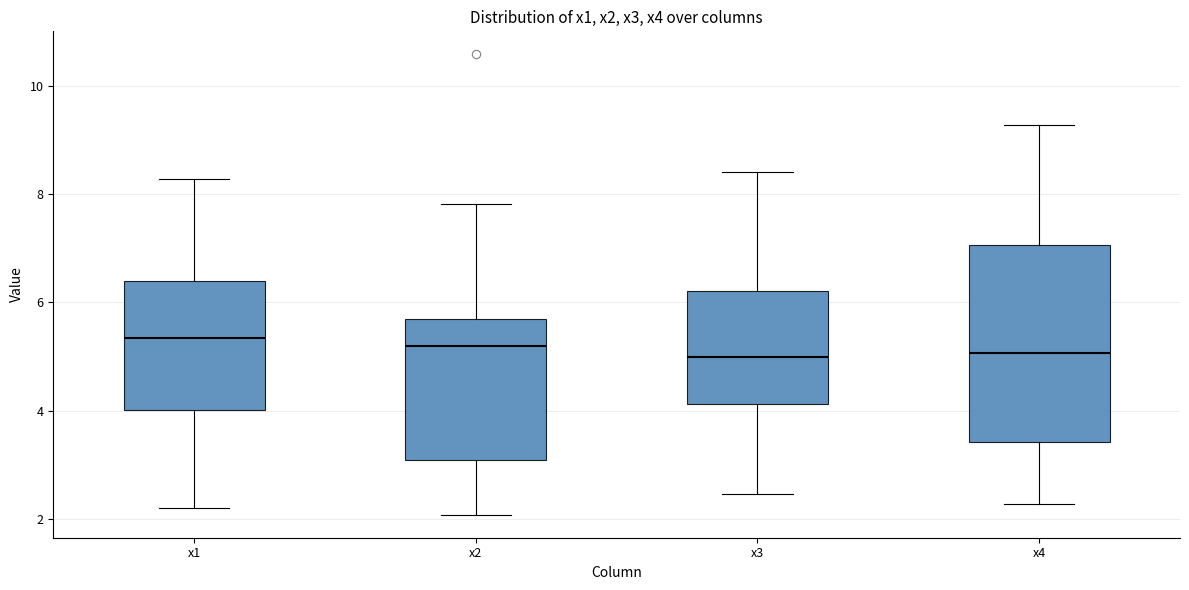

Reading left to right, transcribe this box plot: for each box, give where its median line is, the range the box spans, and where its two whiskers end, as read against the y-axis. The values are not printed on the chart, so give them approximately, as read against the axis.

x1: median 5.4, box 4.0 to 6.4, whiskers 2.2 to 8.2
x2: median 5.2, box 3.0 to 5.6, whiskers 2.0 to 7.8
x3: median 5.0, box 4.2 to 6.2, whiskers 2.4 to 8.4
x4: median 5.0, box 3.4 to 7.0, whiskers 2.2 to 9.2